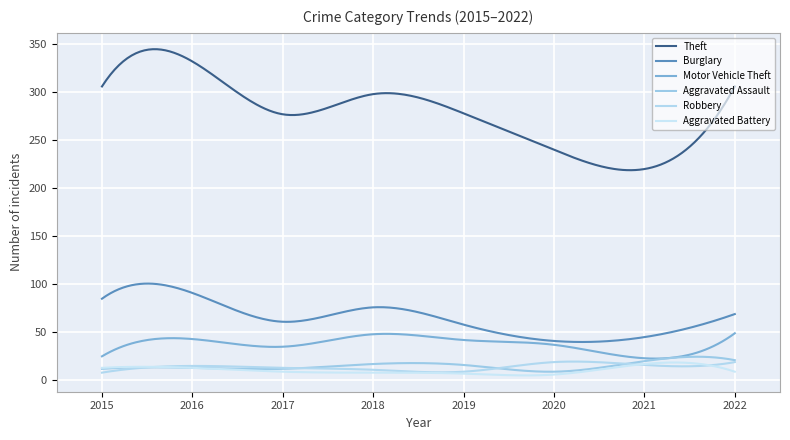

What is the difference between the maximum and minimum values in the Aggravated Battery series?

13.4